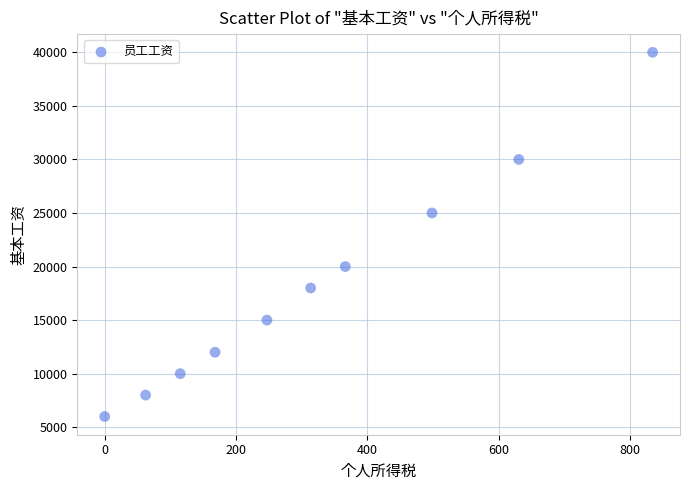

What Y value in the scatter plot is closest to 23000?

25000